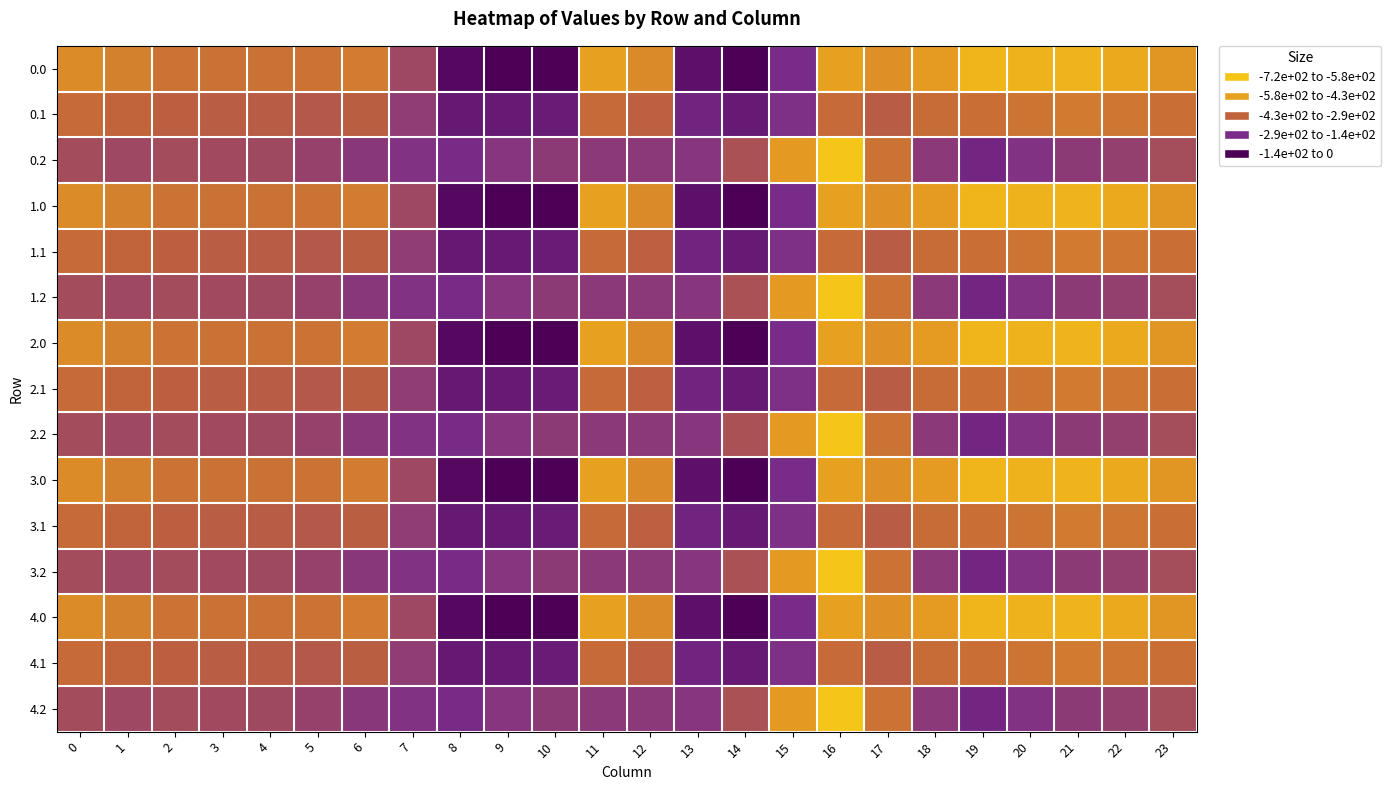

Is the value of 2.0 at 14 greater than the value of 0.0 at 10?

No